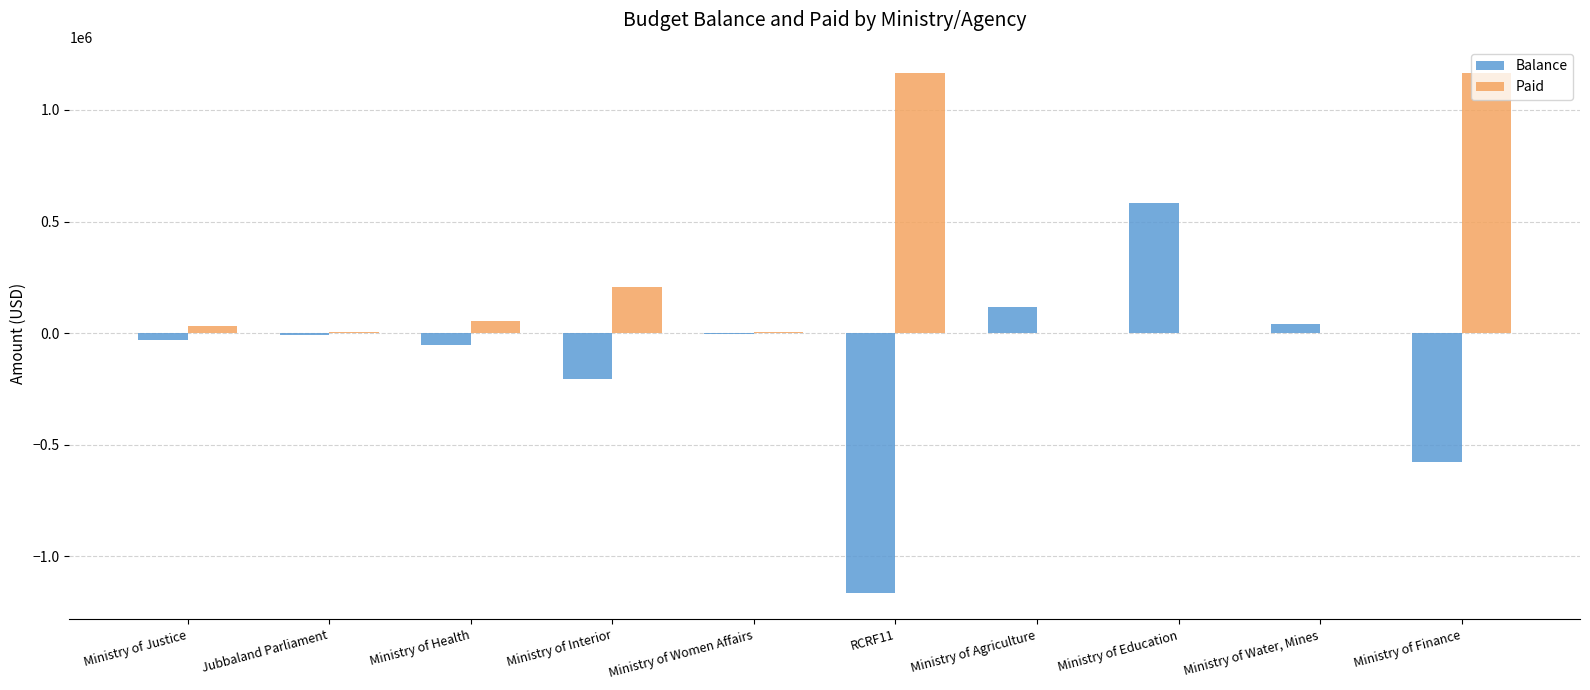

What is the sum of all Balance values?

-1305735.7